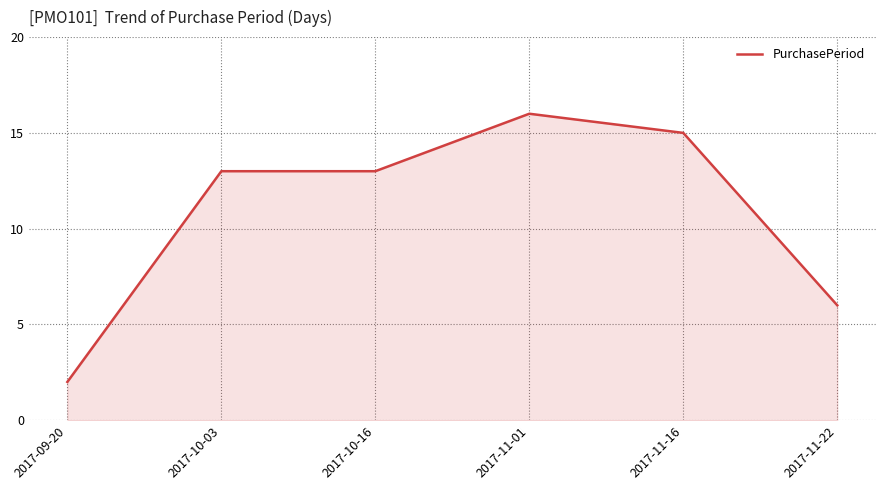

True or false: there are more than 0 points higher than both neighbors.

True